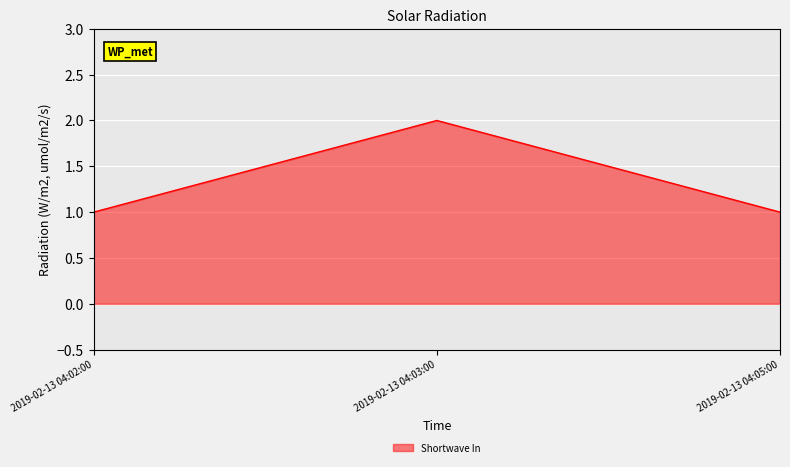

Approximately how many times larger is the value at 2019-02-13 04:03:00 compared to 2019-02-13 04:02:00?

2.0